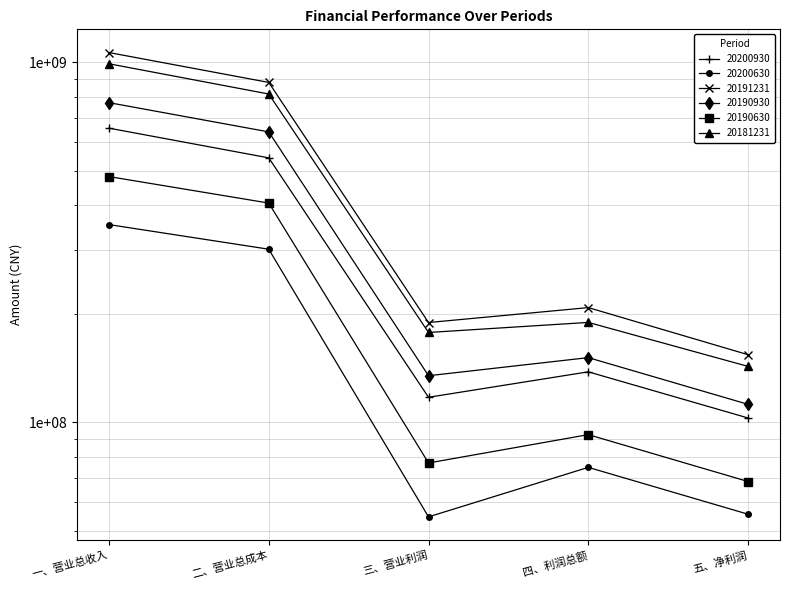

Reading right to left, what are all the values shown in this chart?

20200930: 五、净利润=102735056.6	四、利润总额=138014524.1	三、营业利润=117274868.7	二、营业总成本=542460564.0	一、营业总收入=655949072.7
20200630: 五、净利润=55511694.3	四、利润总额=74904934.7	三、营业利润=54574033.2	二、营业总成本=302408612.2	一、营业总收入=353956418.2
20191231: 五、净利润=154008929.3	四、利润总额=208136155.5	三、营业利润=189189548.6	二、营业总成本=878932427.9	一、营业总收入=1063973236.7
20190930: 五、净利润=112110393.8	四、利润总额=151135868.3	三、营业利润=134623421.7	二、营业总成本=640500174.8	一、营业总收入=772223187.1
20190630: 五、净利润=68426766.8	四、利润总额=92349933.3	三、营业利润=77039401.0	二、营业总成本=406217164.8	一、营业总收入=481268684.6
20181231: 五、净利润=142892686.4	四、利润总额=189328348.4	三、营业利润=177531681.4	二、营业总成本=816127879.8	一、营业总收入=990210856.4